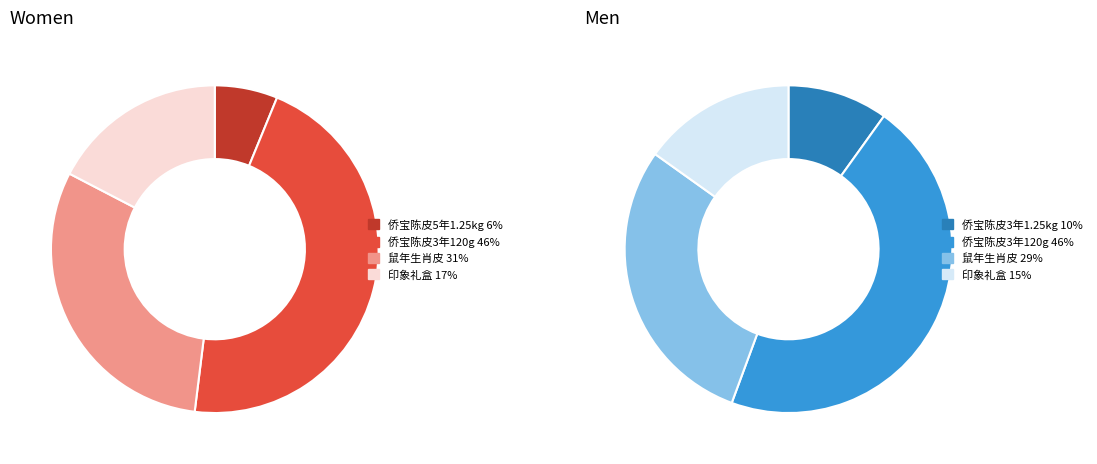

Which series has the widest spread of values?

Women